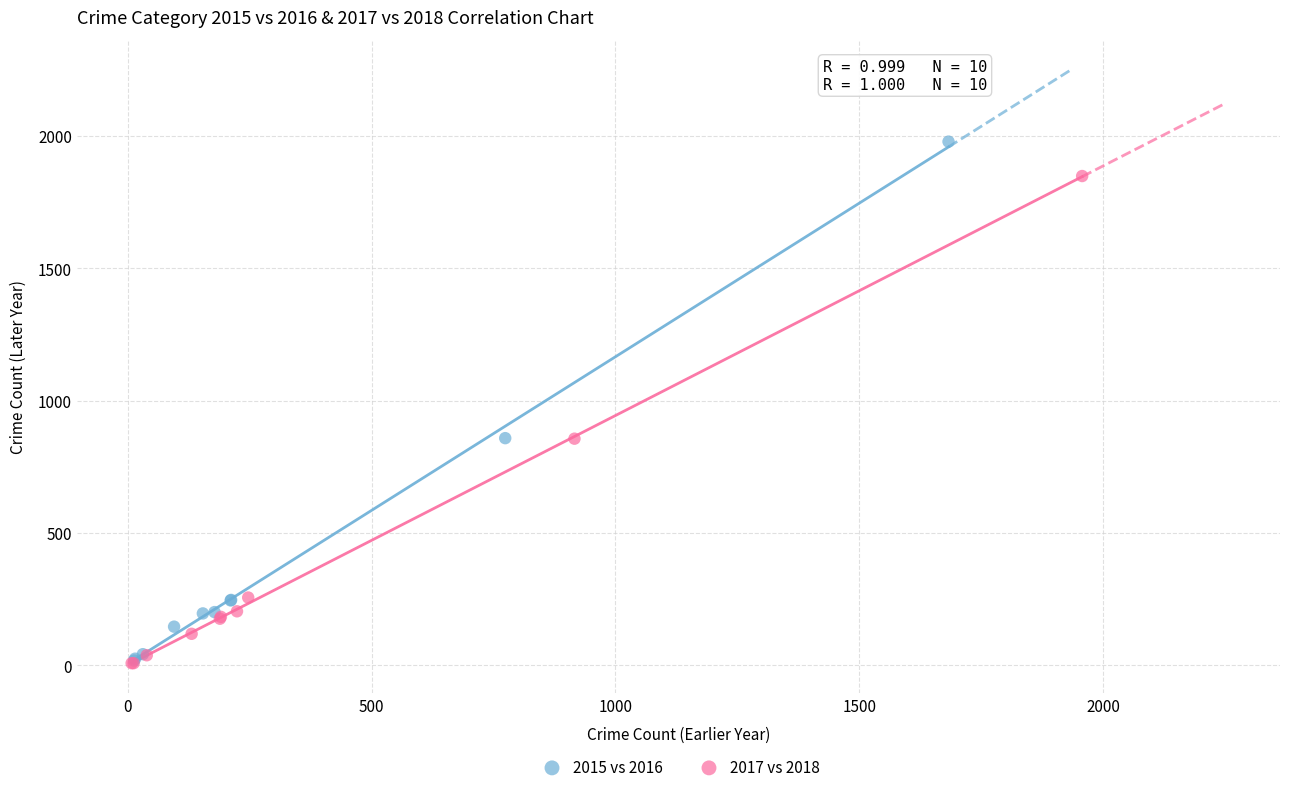

Which series contains the highest Y value?

2015 vs 2016